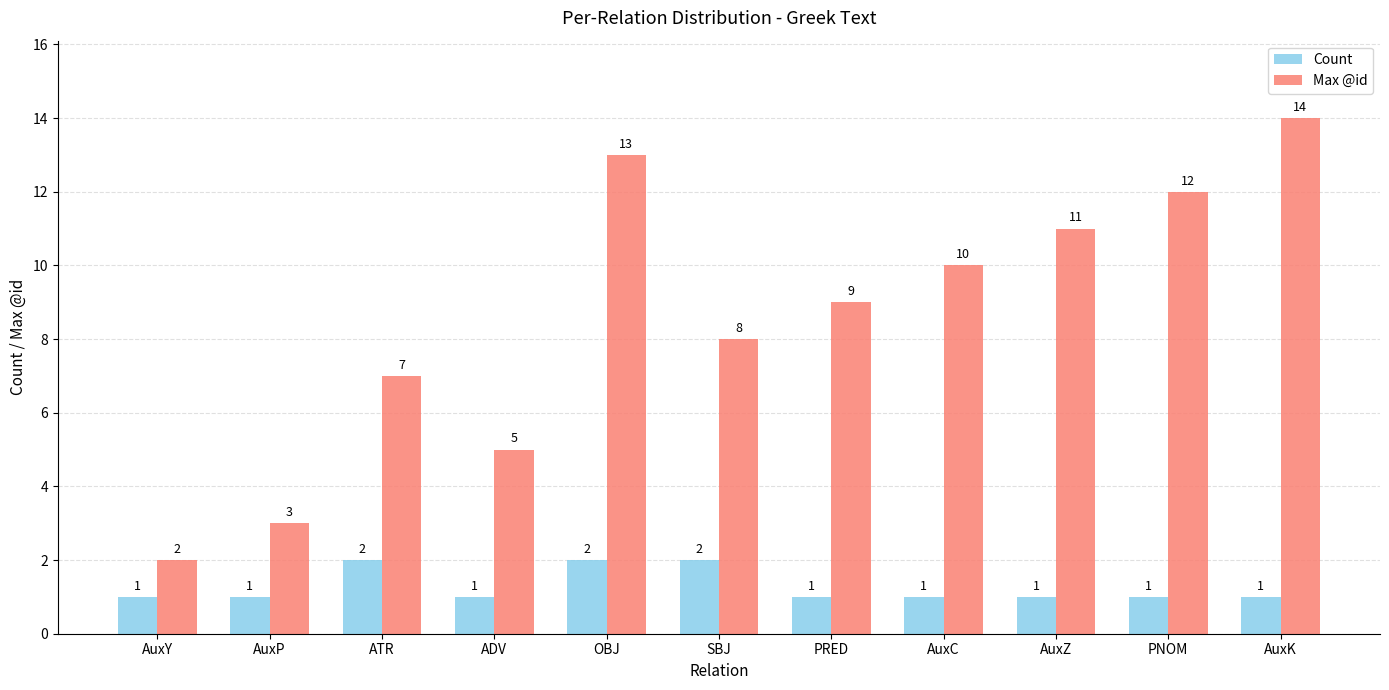

What is the highest value of the Max @id series?

14